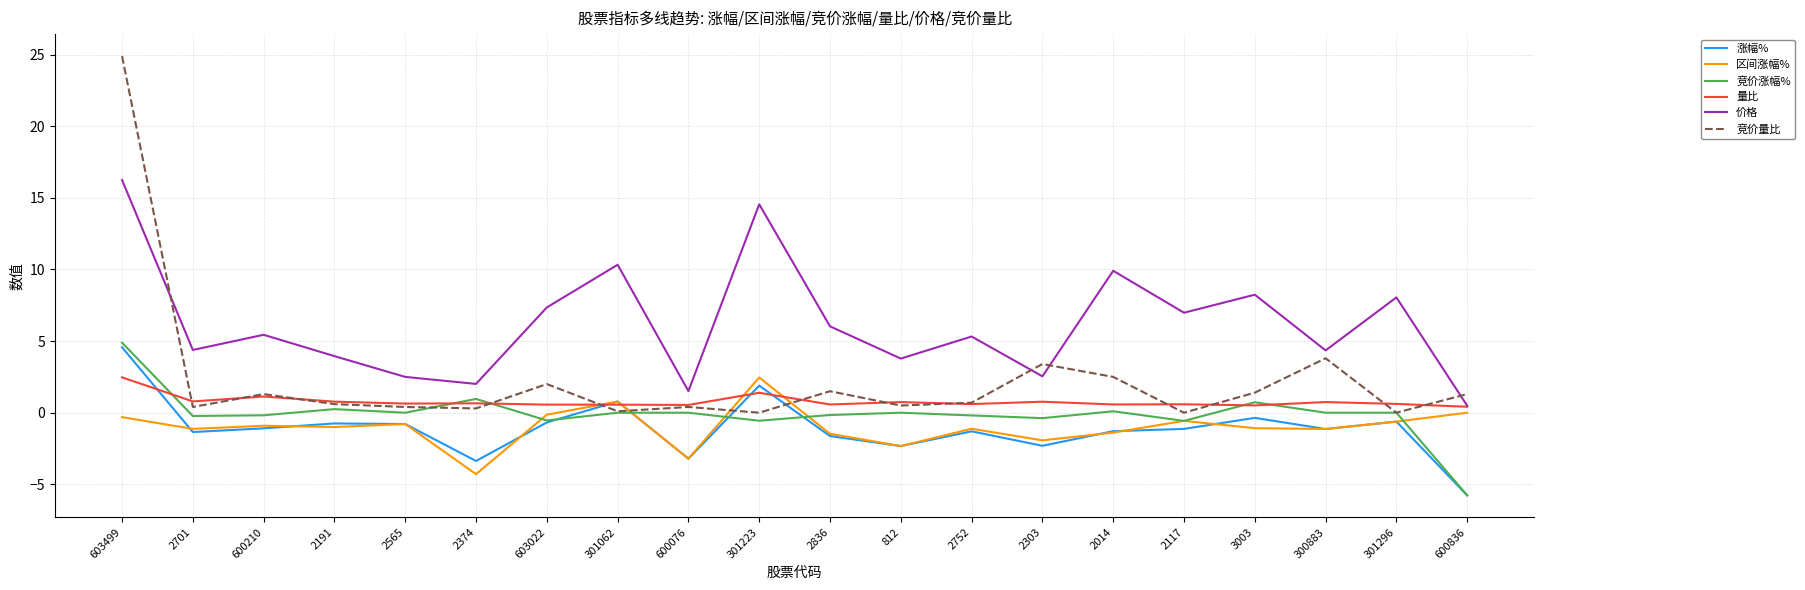

What is the minimum value shown in the chart?

-5.8